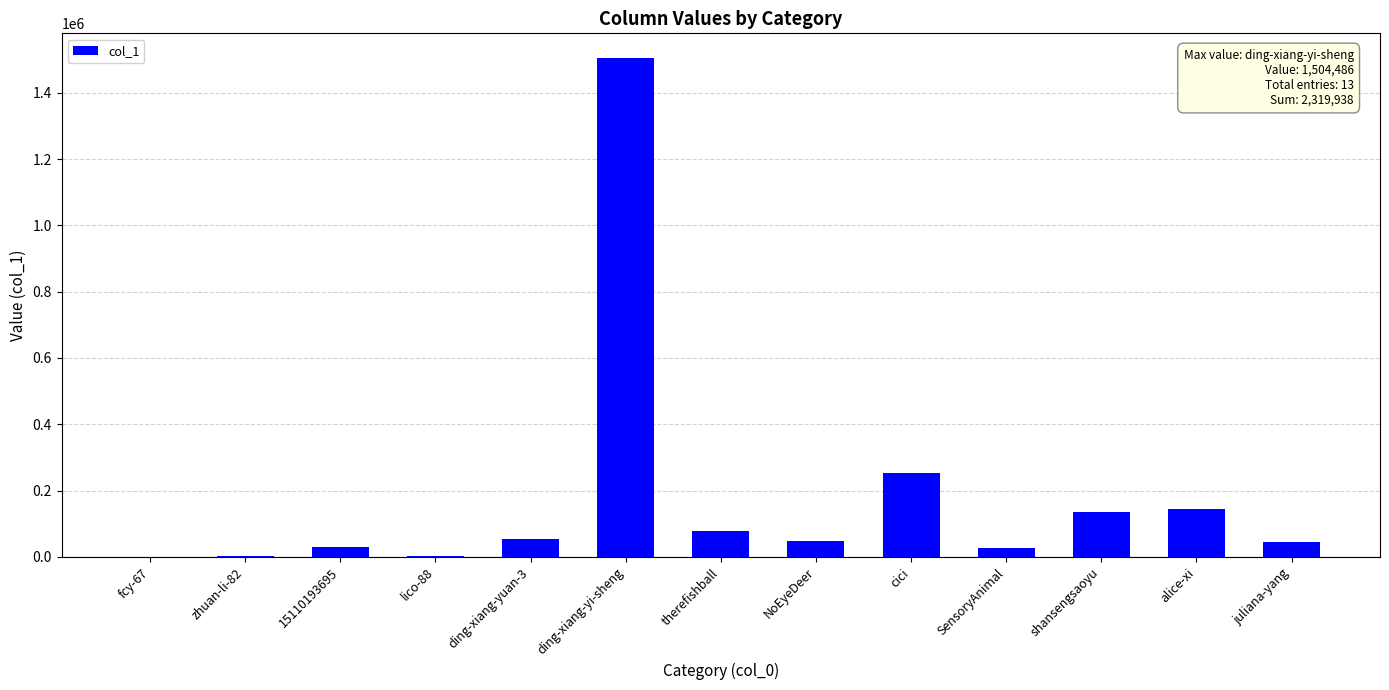

Which label corresponds to the largest value in the chart?

ding-xiang-yi-sheng